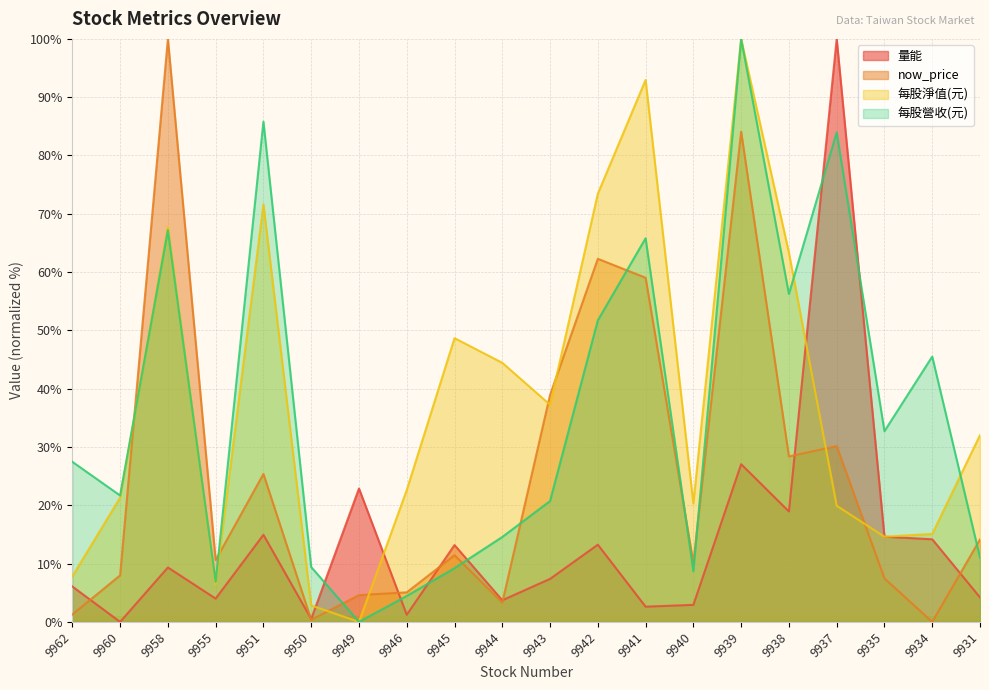

Reading left to right, transcribe all the data shown in this chart.

量能: 6.1	0.0	9.3	4.0	14.9	0.5	22.9	1.2	13.2	3.7	7.4	13.2	2.6	2.9	27.1	18.9	100.0	14.6	14.2	4.2
now_price: 1.3	8.0	100.0	10.6	25.4	0.4	4.6	5.1	11.4	3.3	38.9	62.3	59.0	10.1	84.1	28.4	30.2	7.5	0.0	14.1
每股淨值(元): 7.8	21.3	67.8	6.5	71.6	2.8	0.0	22.6	48.7	44.4	37.2	73.4	93.0	20.3	100.0	63.3	19.9	14.6	15.1	32.0
每股營收(元): 27.5	21.7	67.2	6.9	85.8	9.4	0.0	4.4	9.2	14.6	20.7	51.7	65.8	8.7	100.0	56.3	84.0	32.7	45.5	11.0